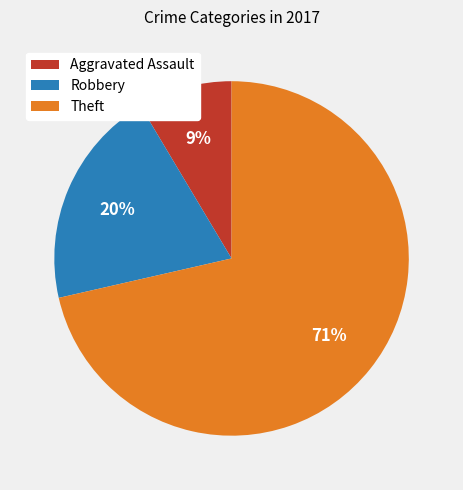

To the nearest percent, what is the combined percentage of Robbery and Theft?

91%